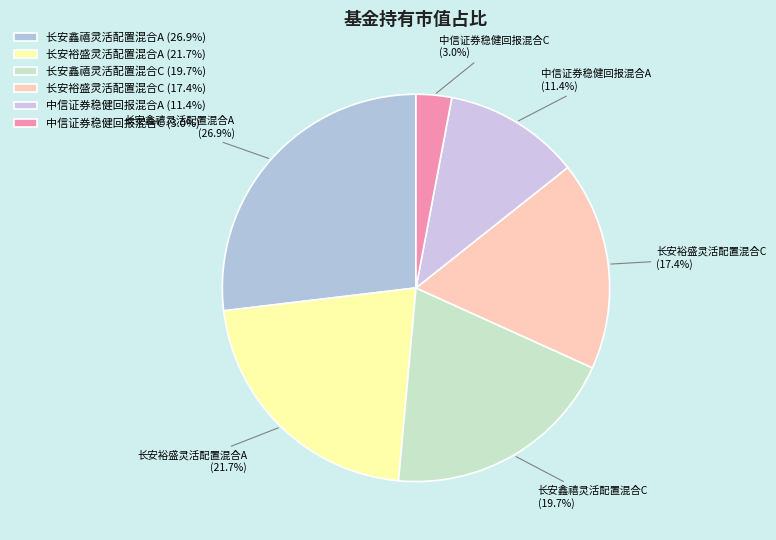

Which has a higher value, 长安裕盛灵活配置混合A or 长安裕盛灵活配置混合C?

长安裕盛灵活配置混合A